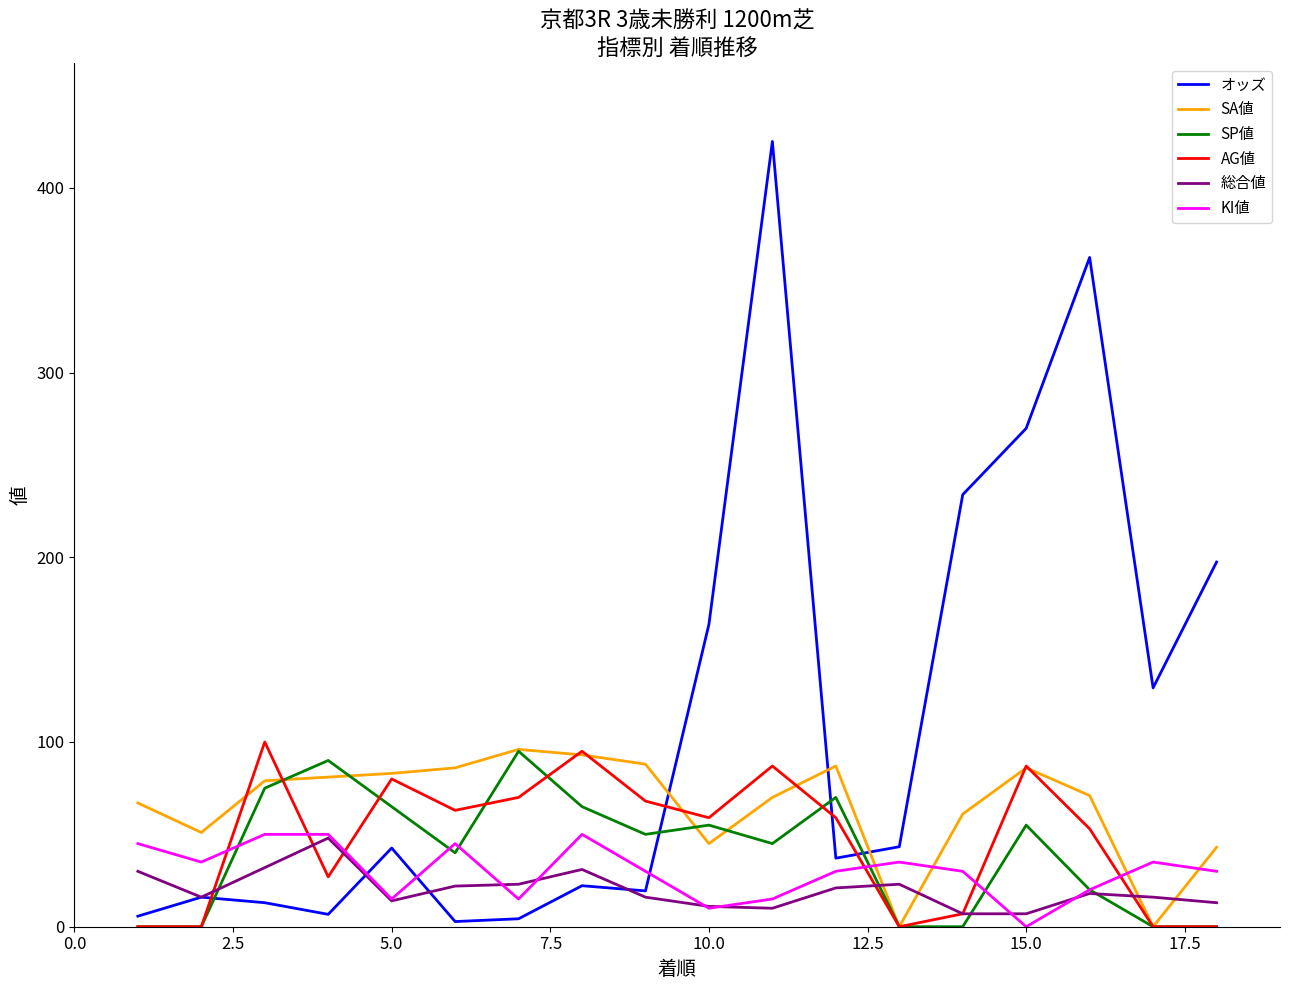

Which series has the largest total across all categories?

オッズ